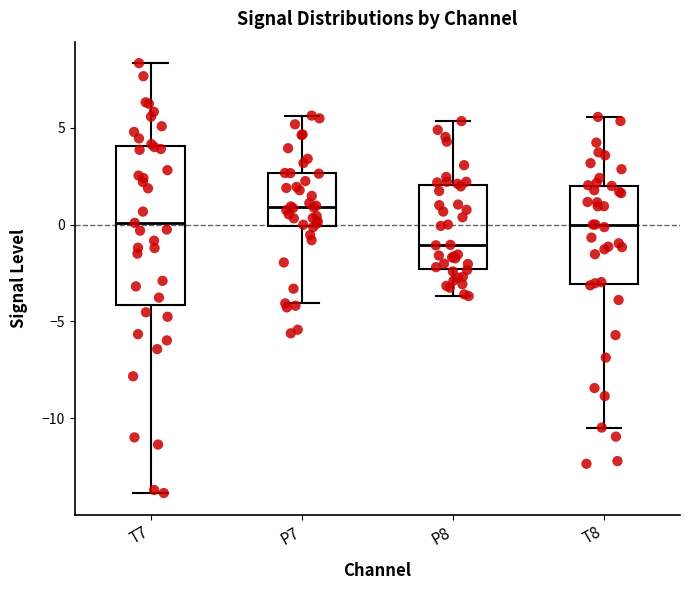

Where is the upper edge of the box for T7 on the y-axis? The values are not printed on the chart, so give them approximately, as read against the axis.

4.0